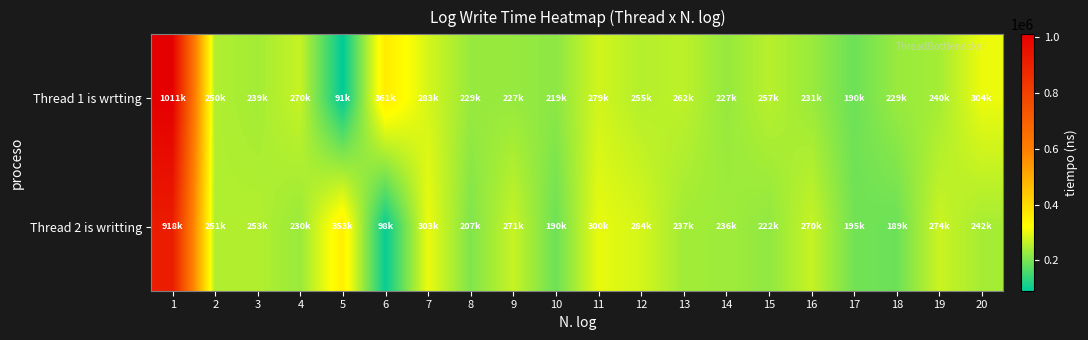

Reading left to right, what are all the values shown in this chart?

Thread 1 is wrtting: 1=1011200	2=250800	3=239900	4=270300	5=91500	6=361500	7=283300	8=229800	9=227900	10=219100	11=279500	12=255400	13=262600	14=227300	15=257200	16=231600	17=190000	18=229900	19=240300	20=304500
Thread 2 is writting: 1=918800	2=251000	3=253100	4=230800	5=353900	6=98500	7=303800	8=207800	9=271100	10=190700	11=300900	12=284300	13=237600	14=236500	15=222500	16=270700	17=195500	18=189500	19=274200	20=242100